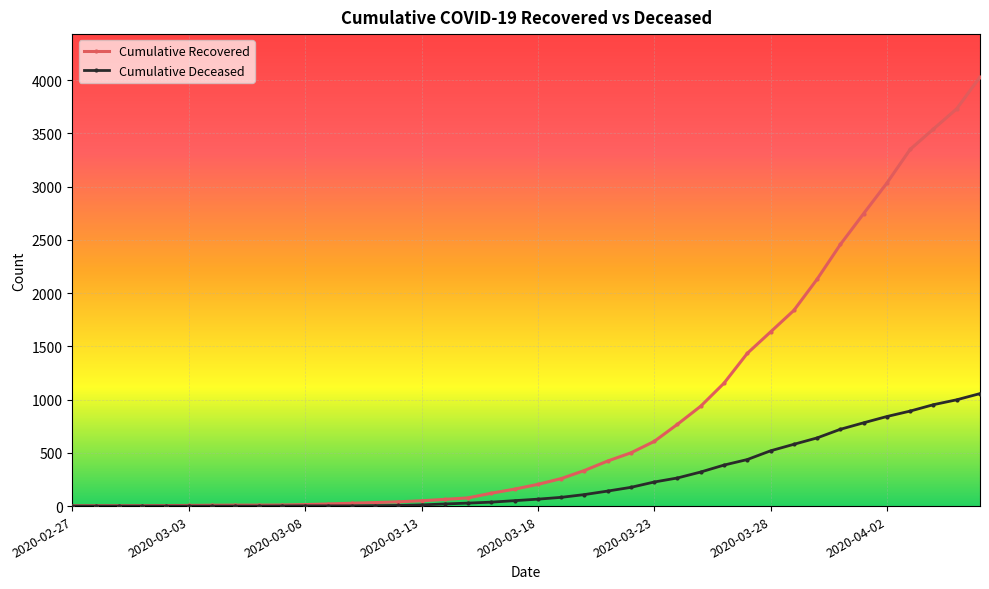

Which series has the widest spread of values?

Cumulative Recovered